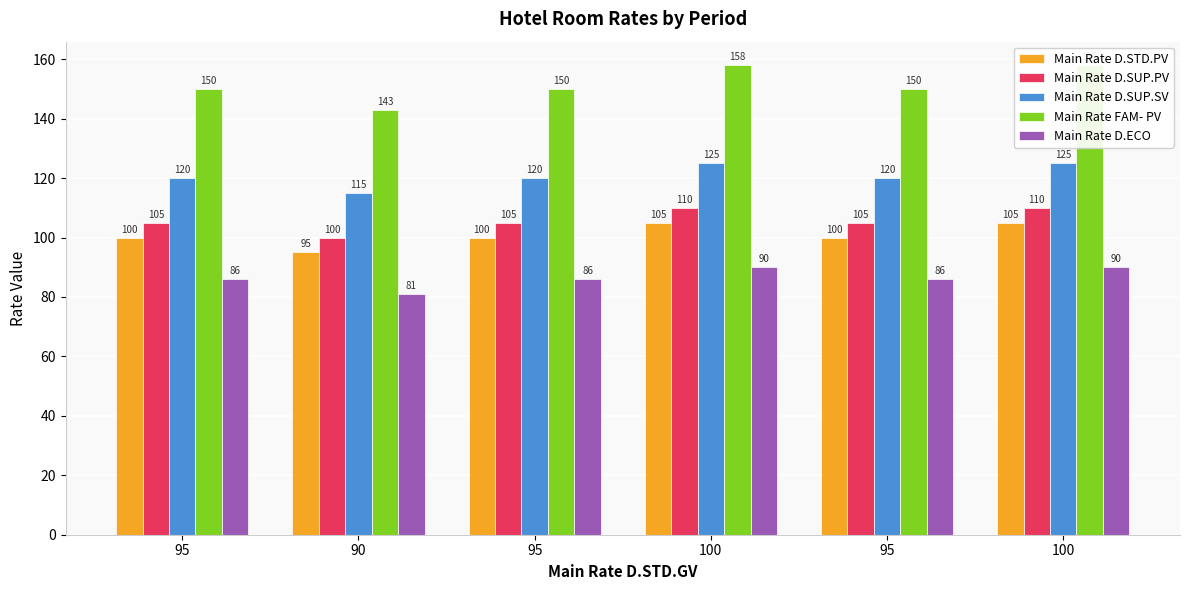

What is the difference between the maximum and minimum values in the Main Rate D.SUP.PV series?

10